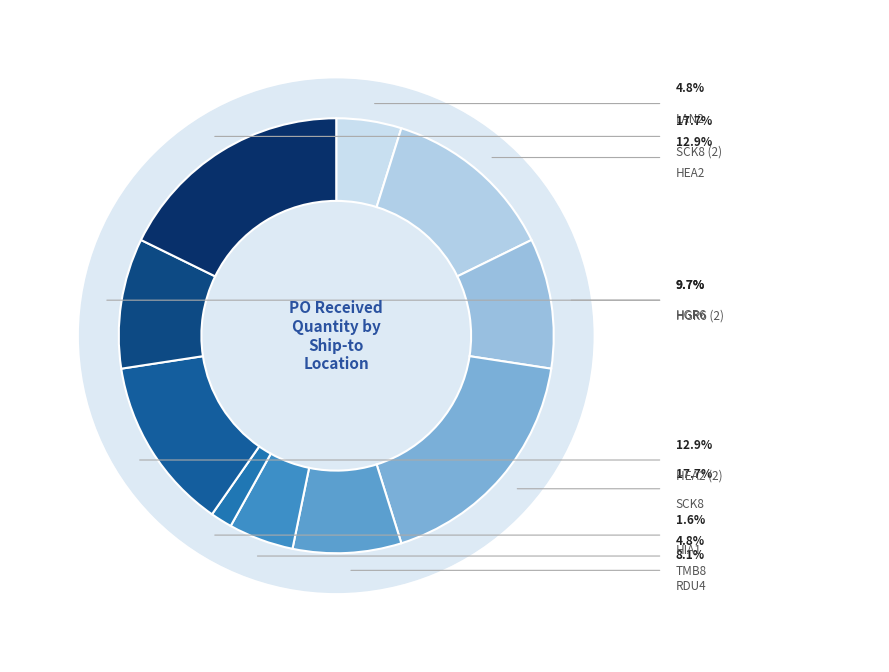

What is the ratio of the value at HEA2 to the value at RDU4?

1.6